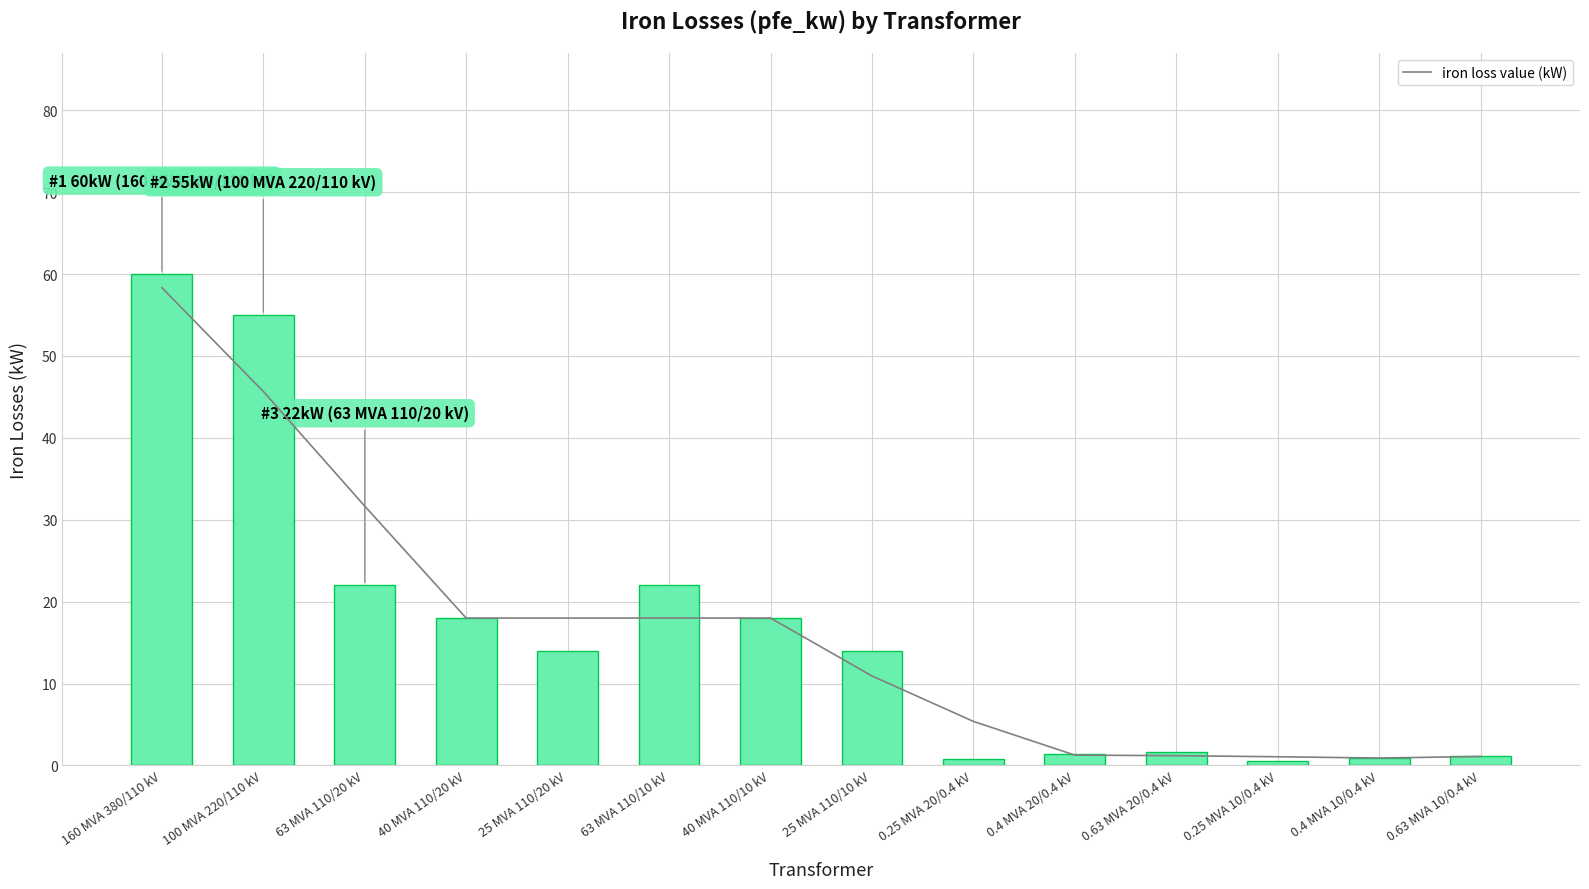

Reading right to left, list all the values displayed in this chart.

1.2	0.9	0.6	1.6	1.4	0.8	14.0	18.0	22.0	14.0	18.0	22.0	55.0	60.0